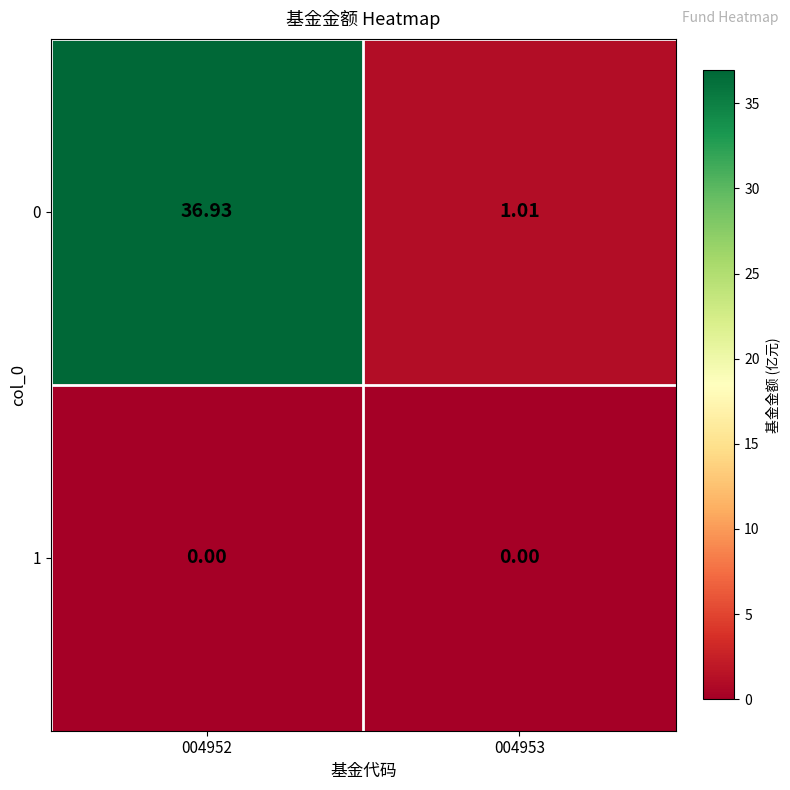

Is the value of 1 at 004953 greater than the value of 0 at 004953?

No